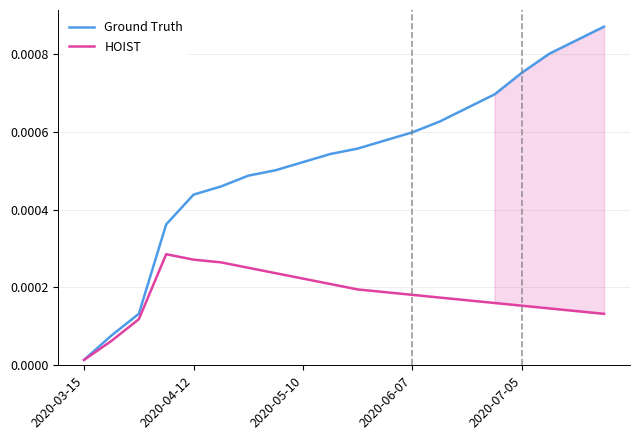

Which series has the largest range (max minus min)?

Ground Truth